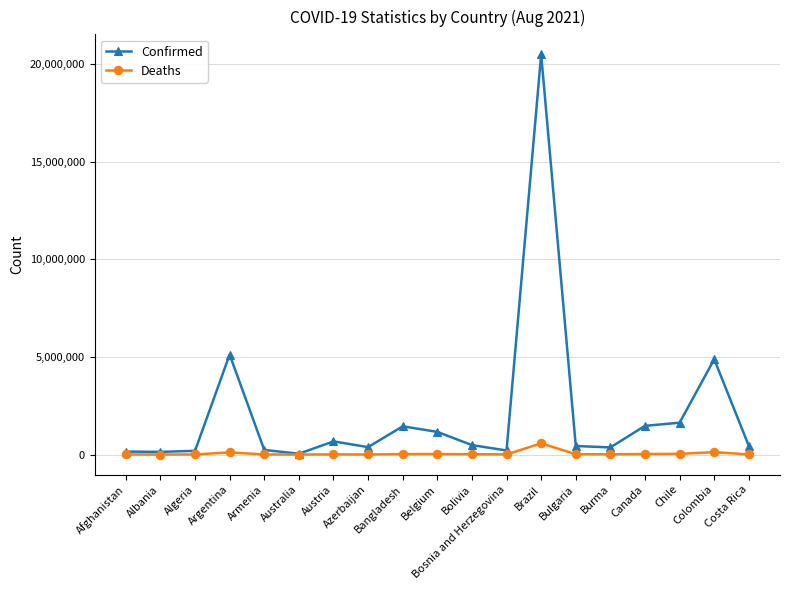

Which series has the widest spread of values?

Confirmed